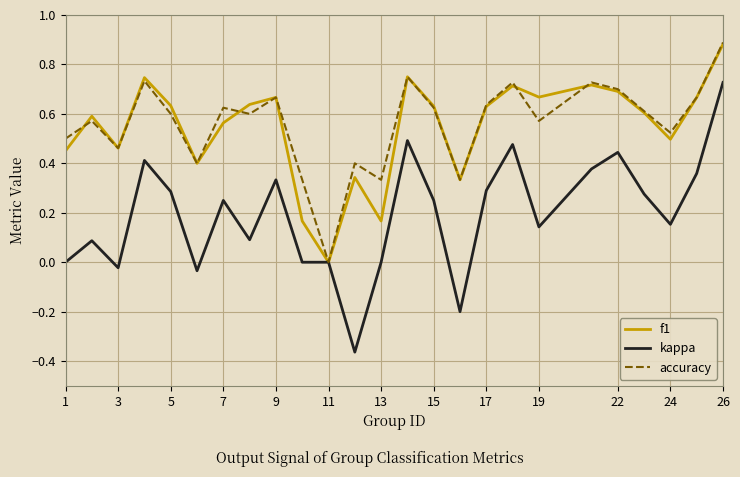

Which series has the widest spread of values?

kappa